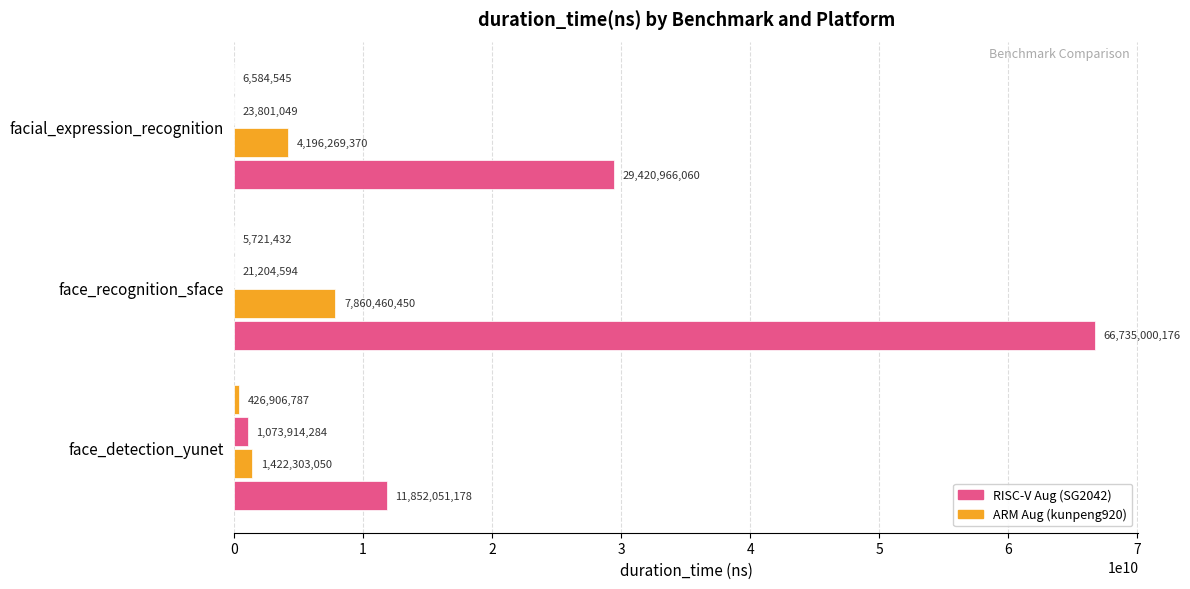

How many data points does each series have?

3